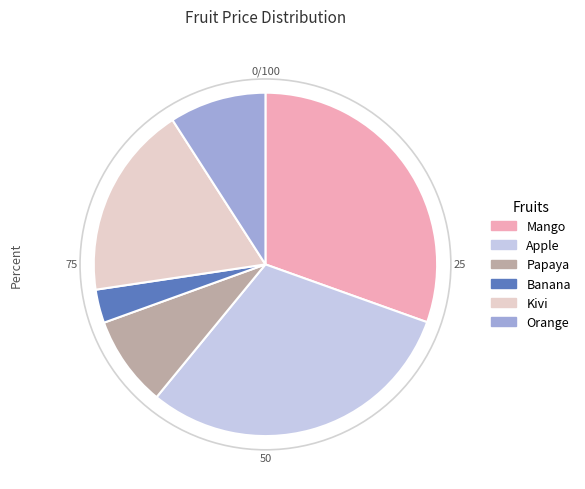

The Apple slice represents 30% of the pie. True or false?

True